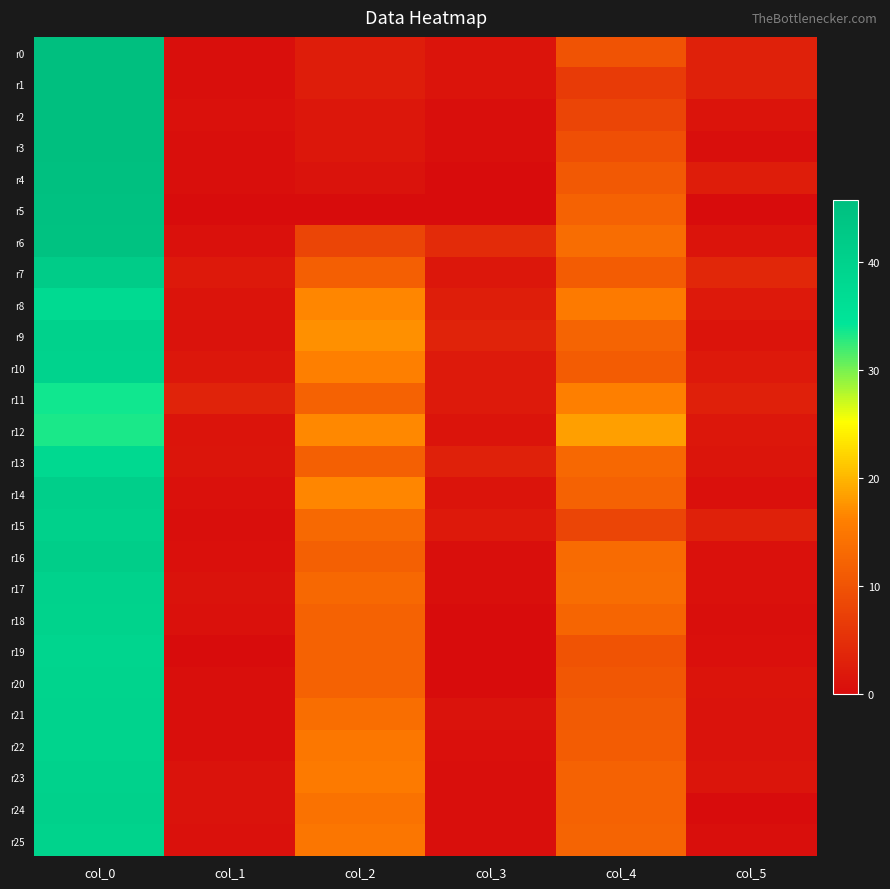

Count the number of categories in the chart.

6